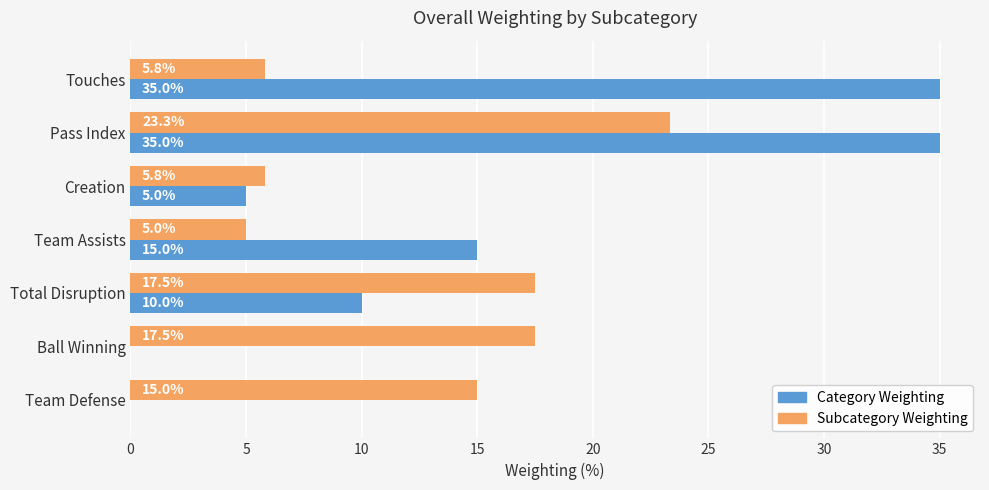

How many data points does each series have?

7